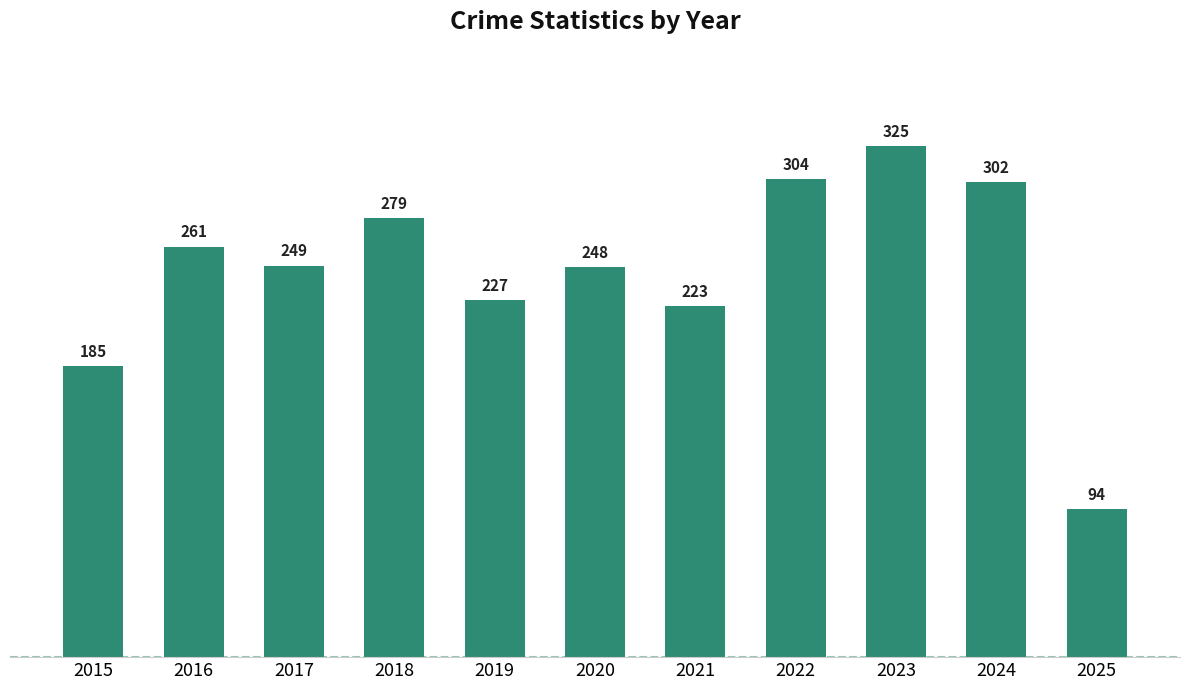

What is the value of the 7th bar from the left?

223